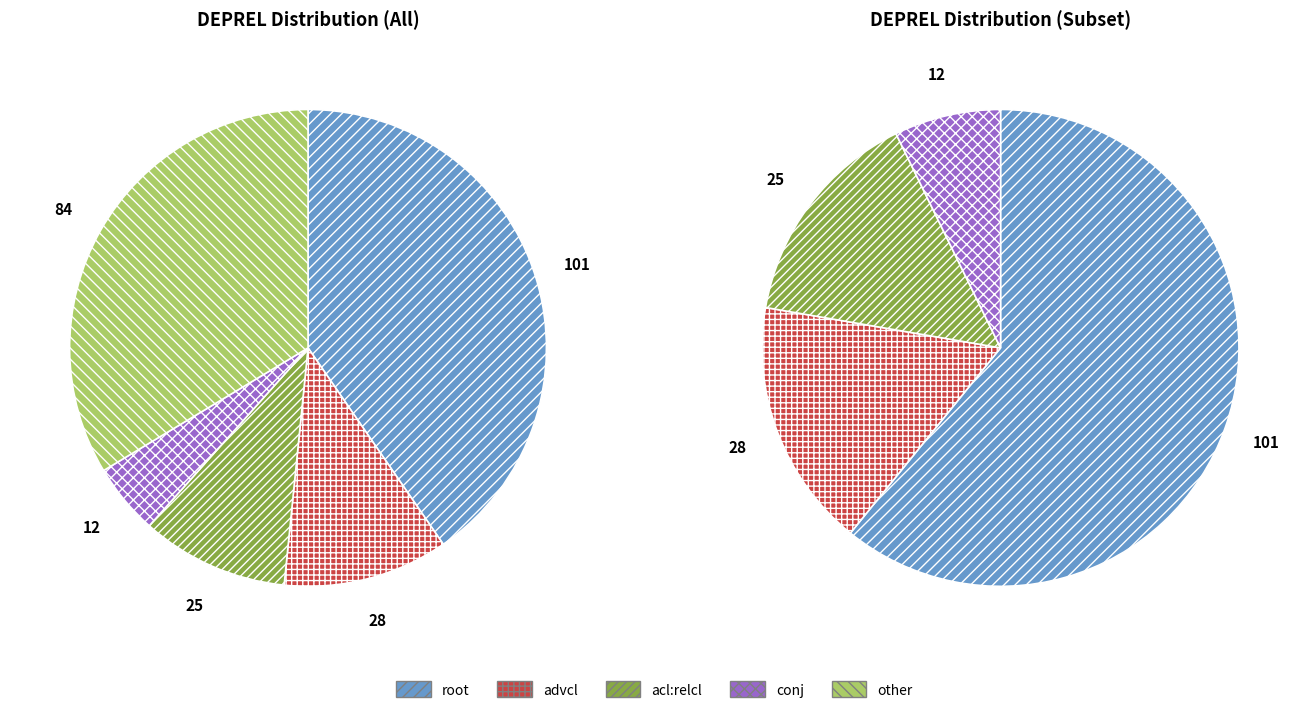

Approximately how many times larger is the value at advcl compared to root?

0.3